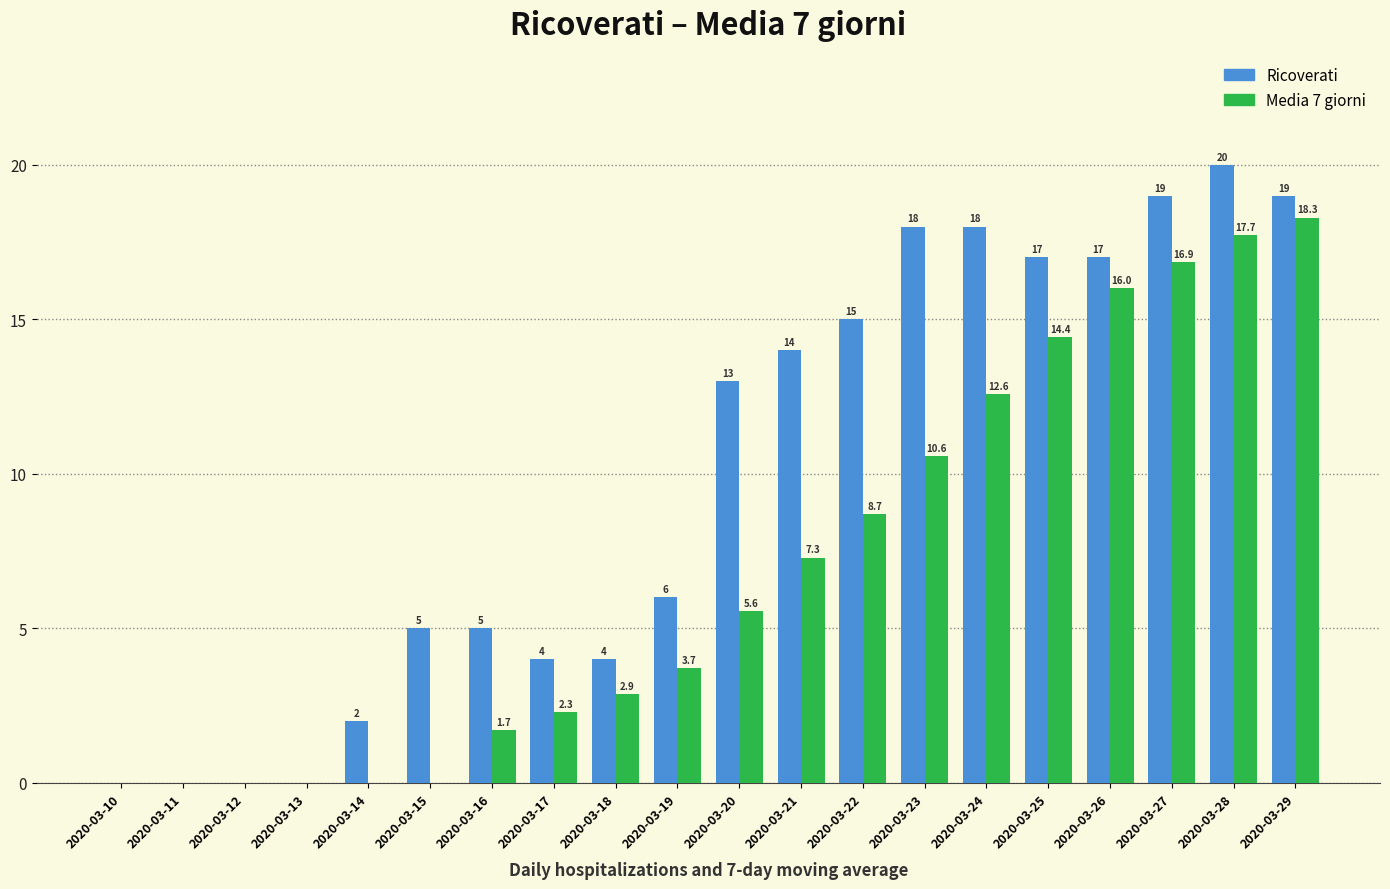

Does the chart contain stacked bars?

No